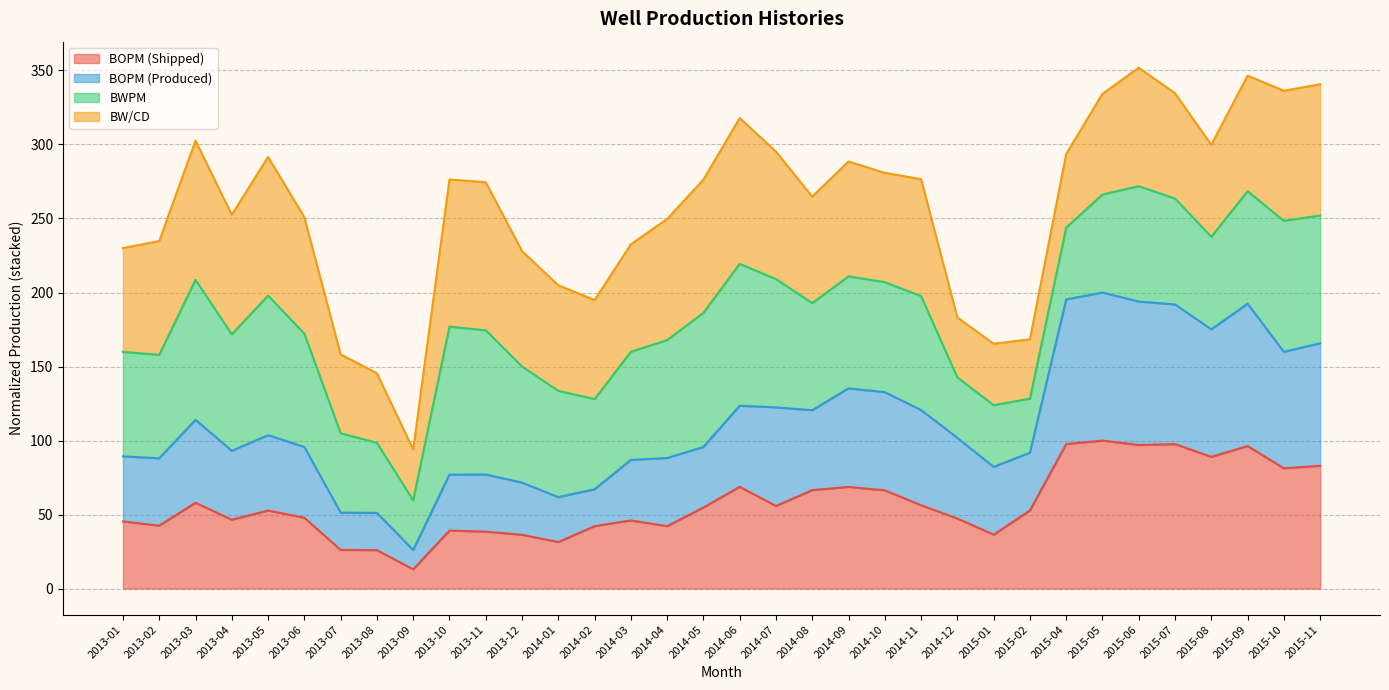

What are all the series names shown in the legend?

BOPM (Shipped), BOPM (Produced), BWPM, BW/CD